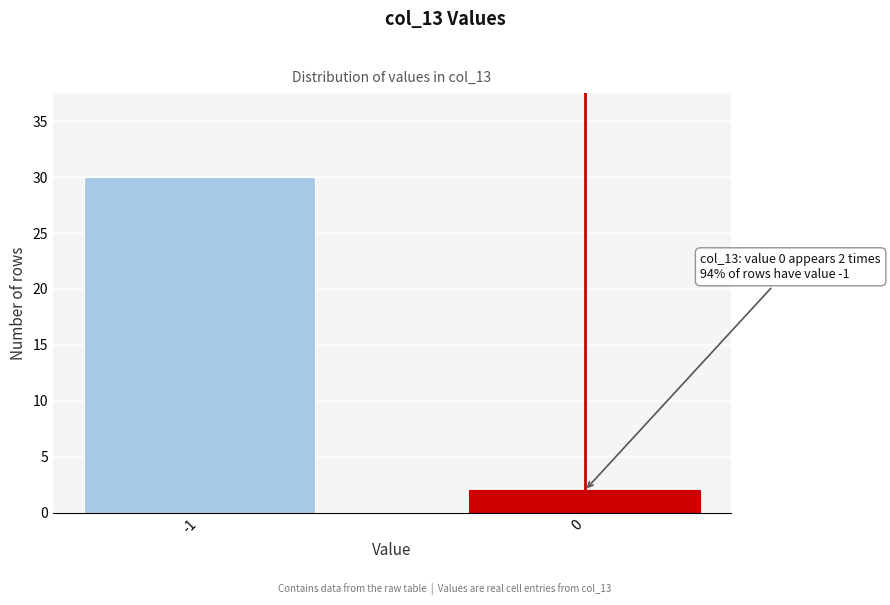

Reading right to left, list all the values displayed in this chart.

2	30